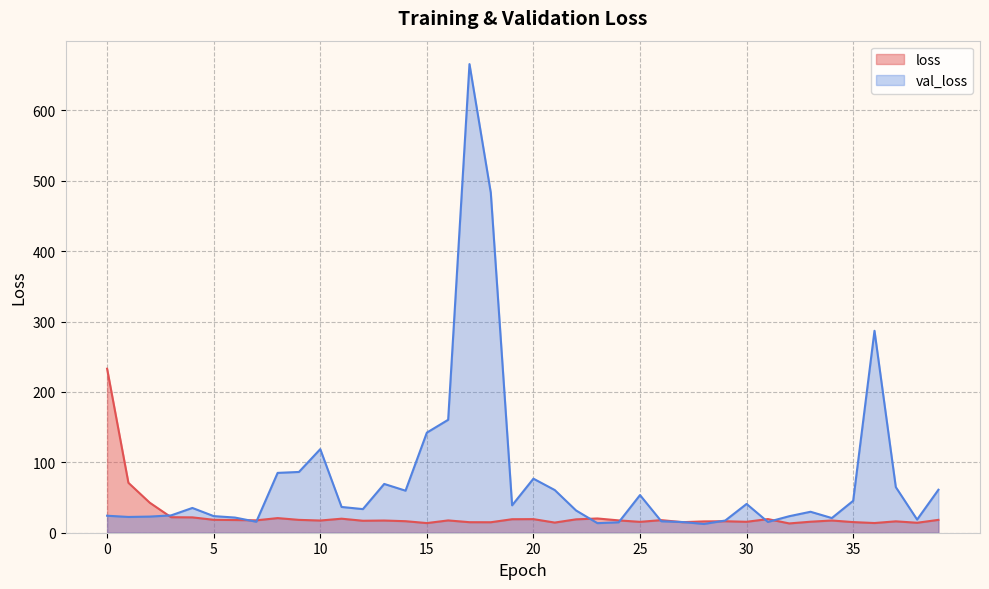

Which series ends up on top after the final intersection of loss and val_loss?

val_loss